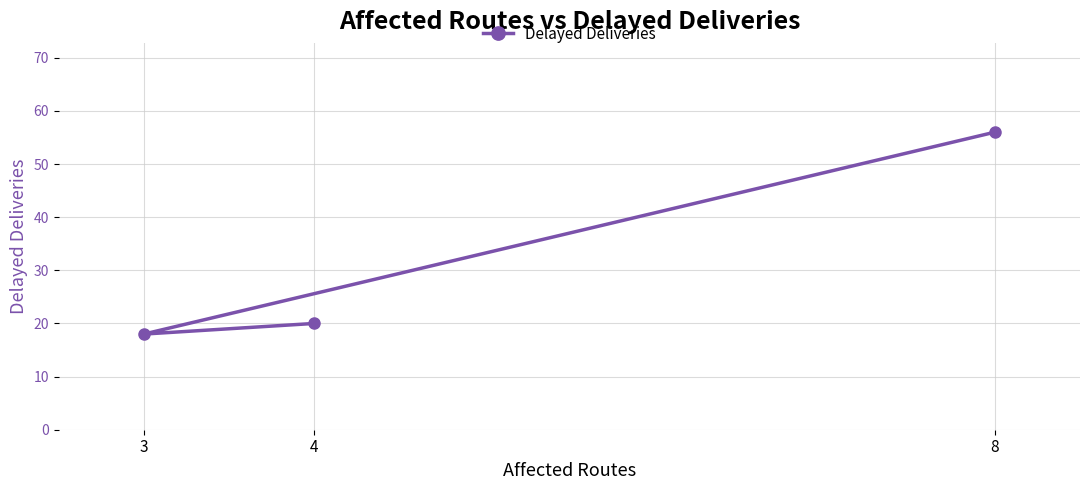

Read the value at 3, to the nearest 10.

20